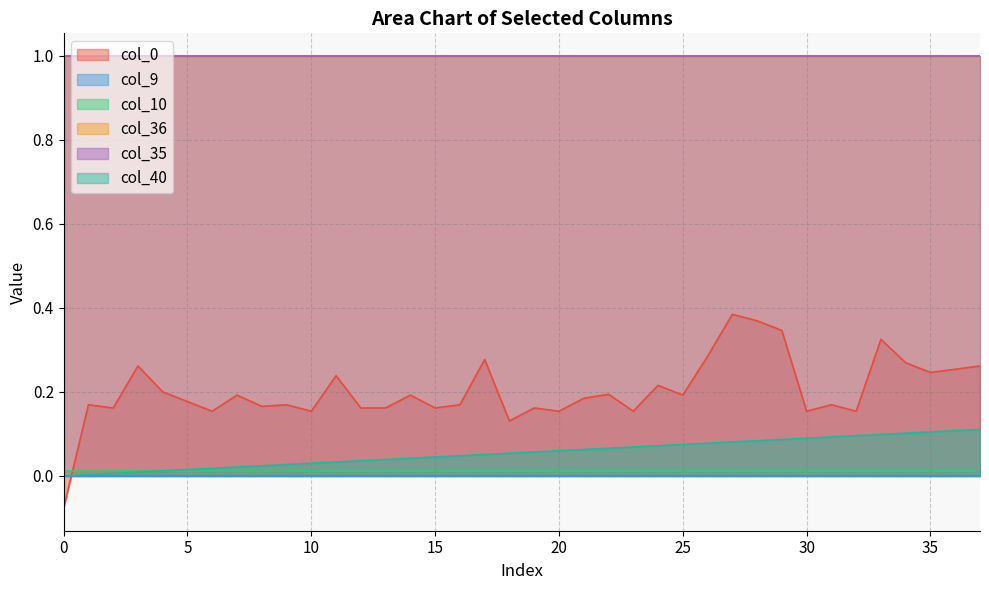

True or false: col_40 and col_9 cross at least once.

False